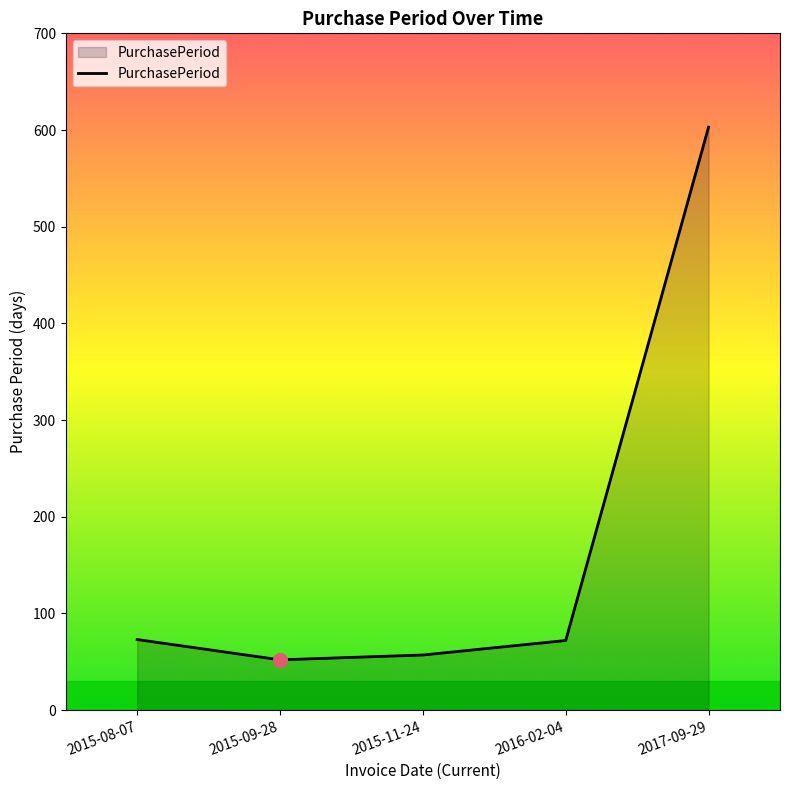

True or false: there are more than 2 points higher than both neighbors.

False